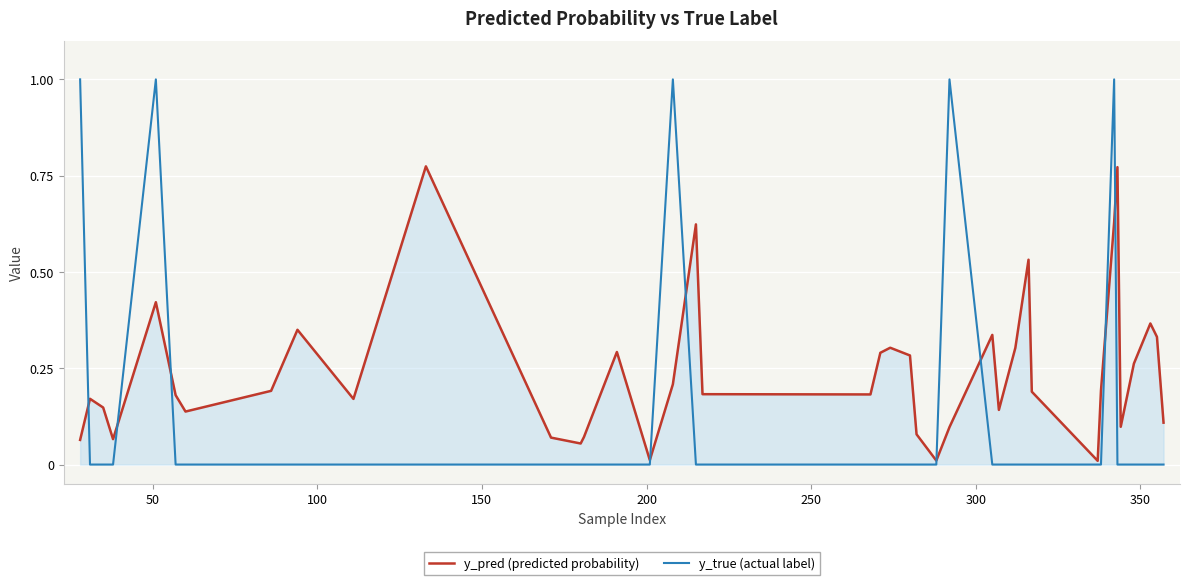

How many lines are shown in the chart?

2